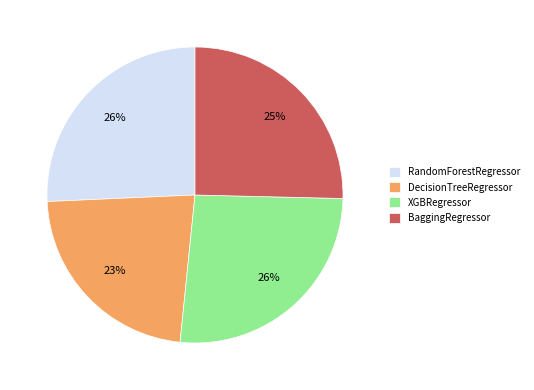

To the nearest percent, what is the average slice percentage?

25%